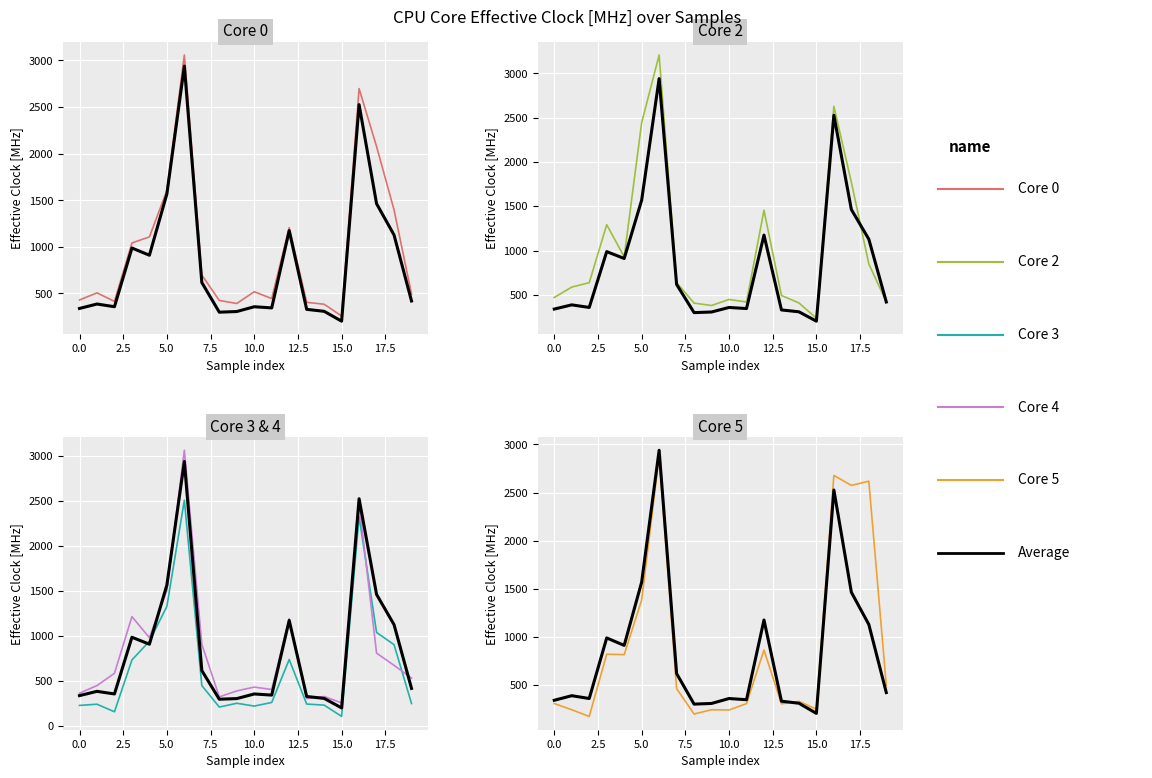

True or false: Average Effective Clock [MHz] and Core 3 Effective Clock [MHz] cross at least once.

True